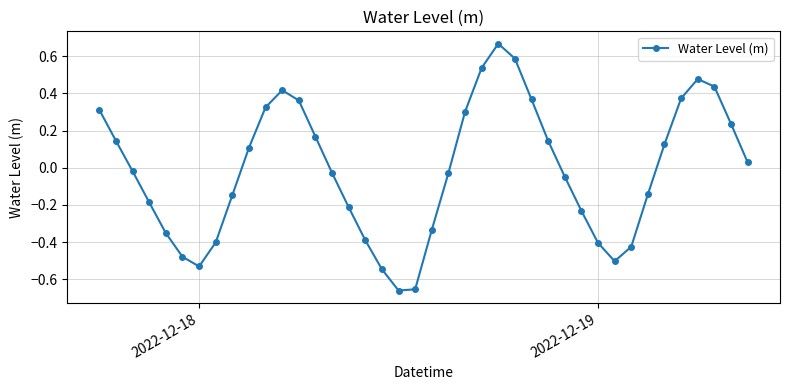

How many interior local valleys (lower than both neighbors) does the data have?

3